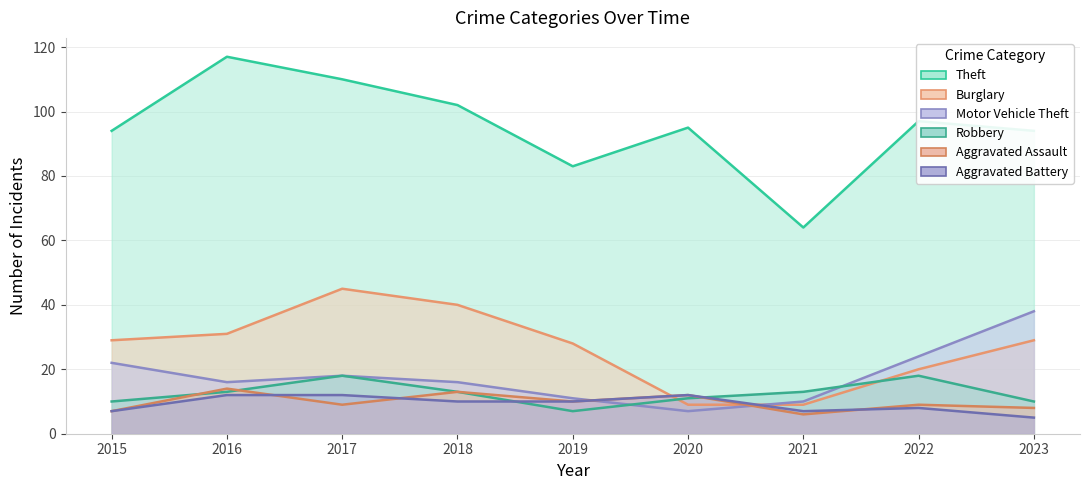

At which label does Aggravated Assault first exceed 9?

2016